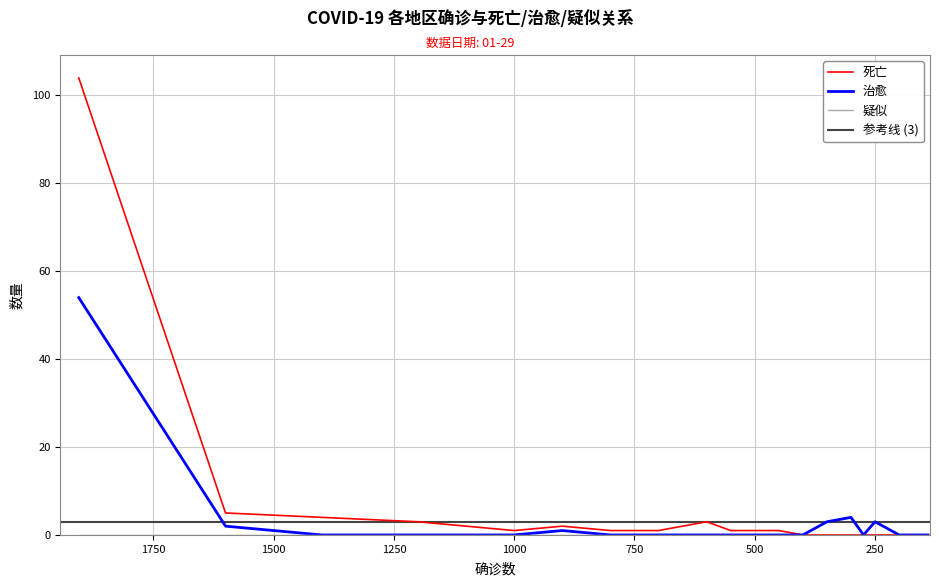

Rank the series by their maximum value, from lowest to highest.

治愈, 死亡